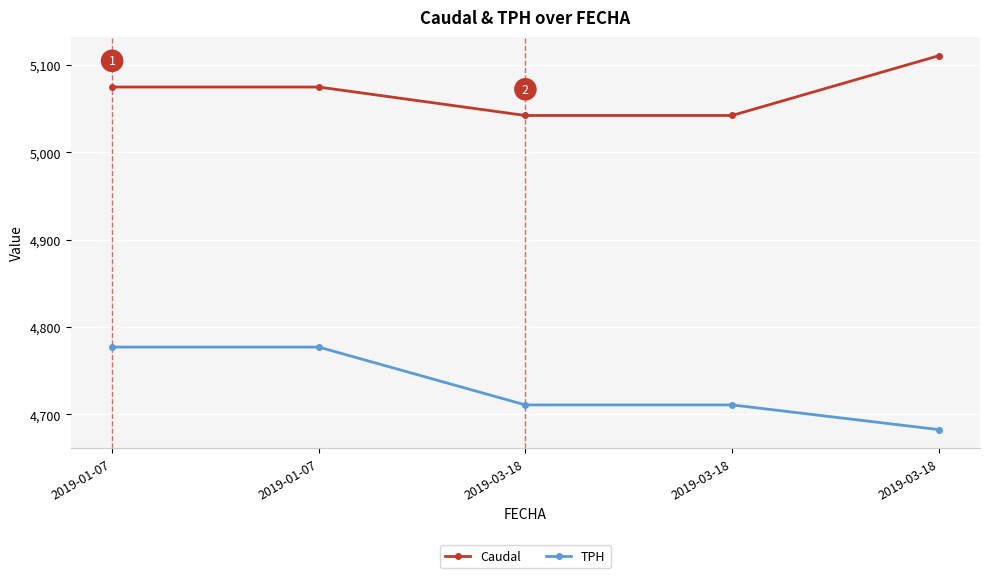

Which series has the largest total across all categories?

Caudal